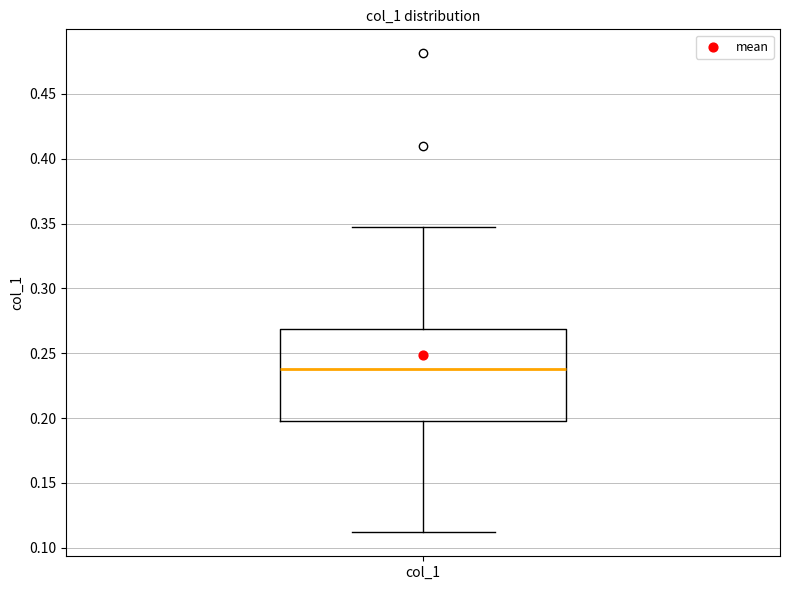

Transcribe this box plot: give where the median line is, the range the box spans, and where the two whiskers end, as read against the y-axis. The values are not printed on the chart, so give them approximately, as read against the axis.

median 0.240, box 0.200 to 0.270, whiskers 0.110 to 0.345